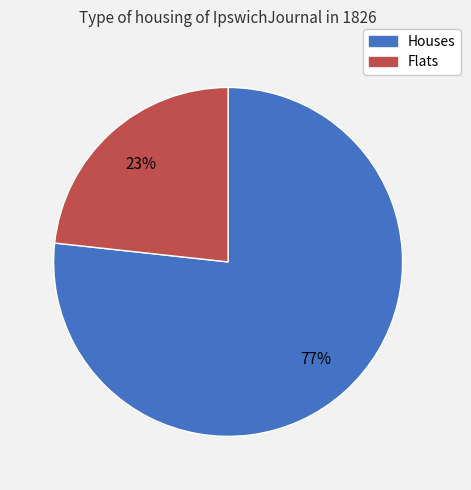

How many slices are in this pie chart?

2